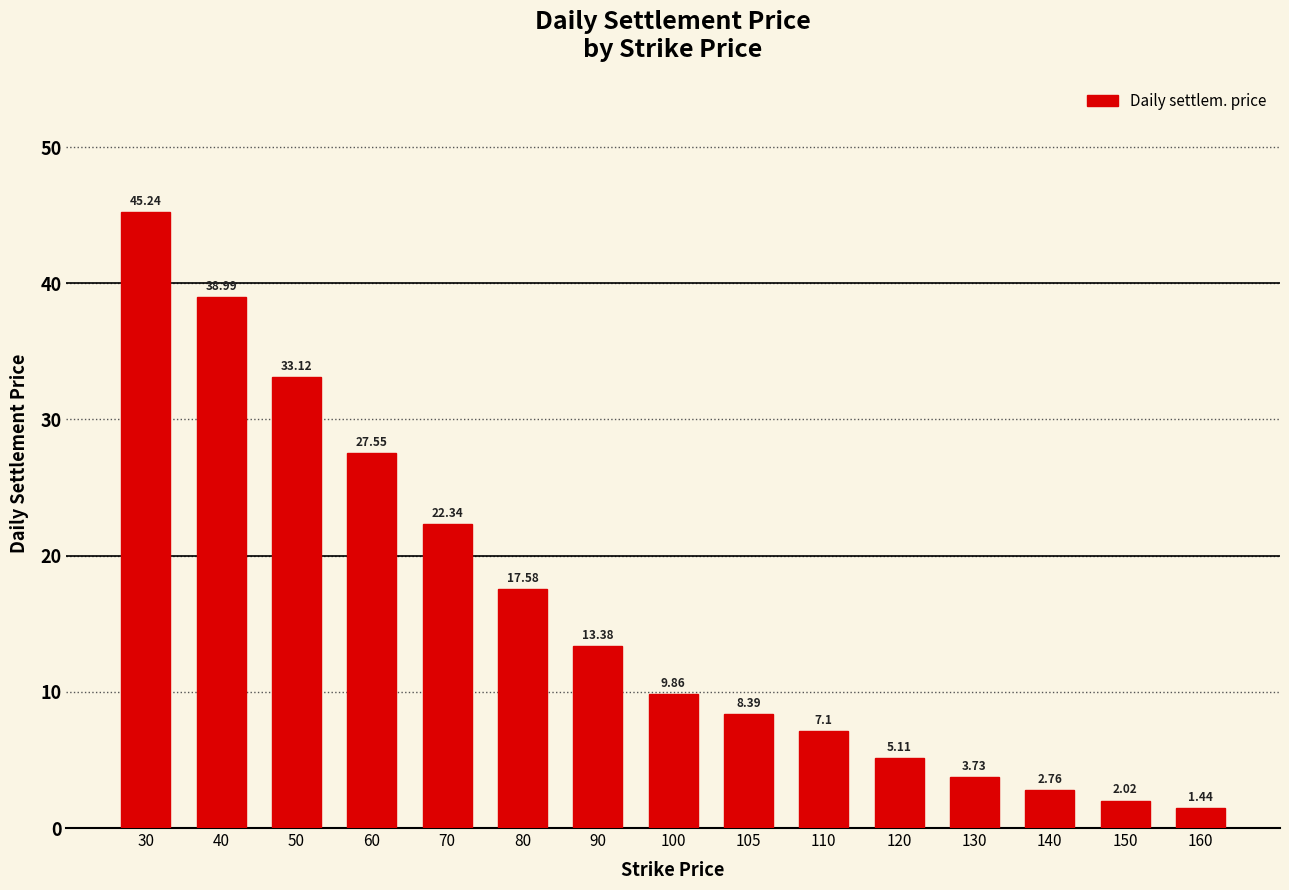

Are the bars horizontal?

No